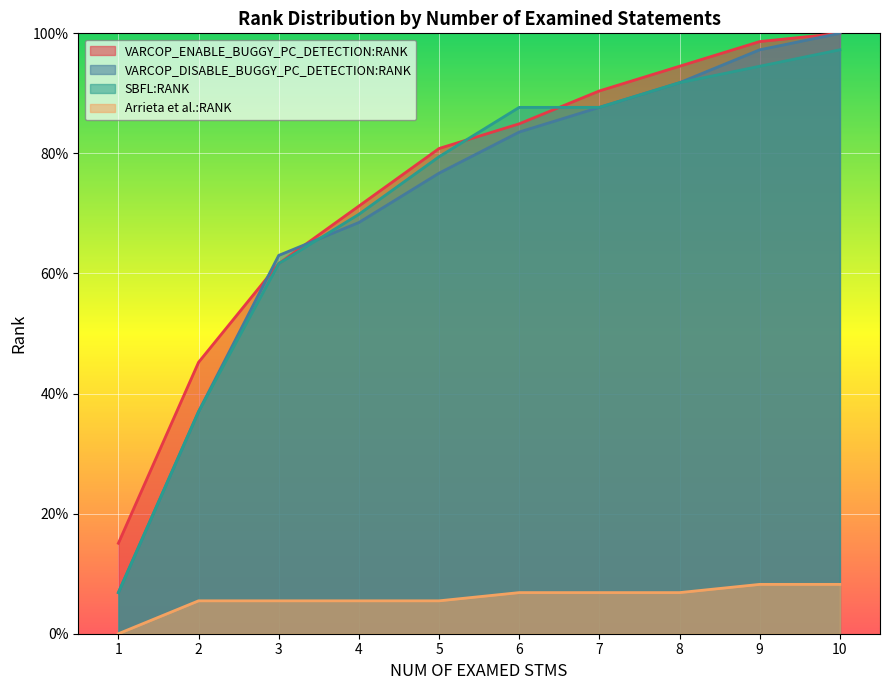

What value does the Arrieta et al.:RANK series have at 9?

0.1